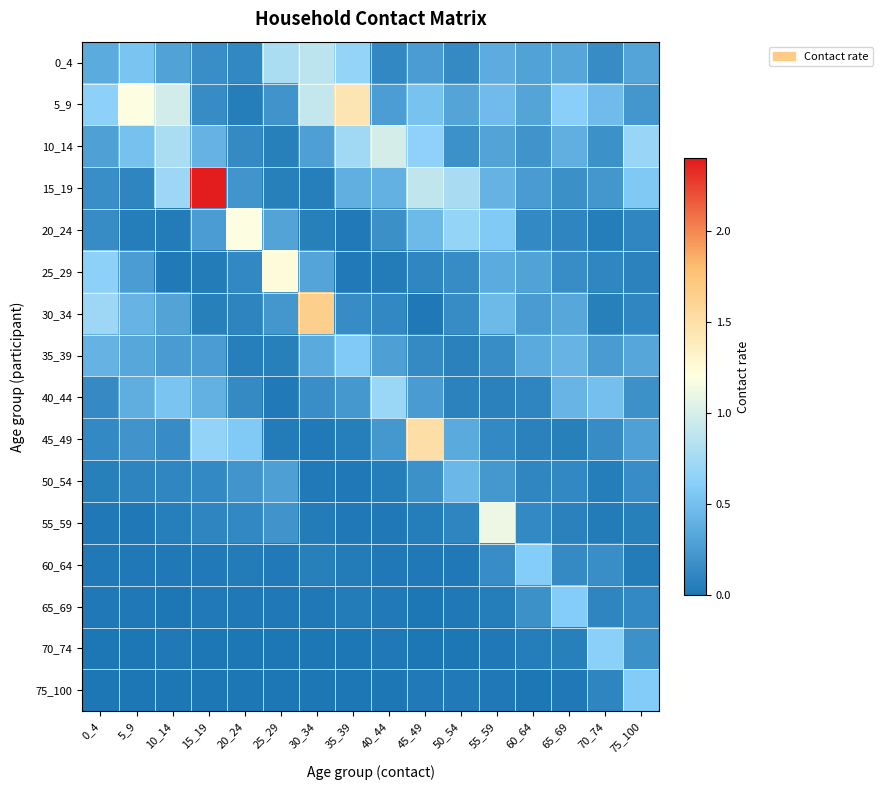

At which category does the chart reach its minimum across all series?

0_4